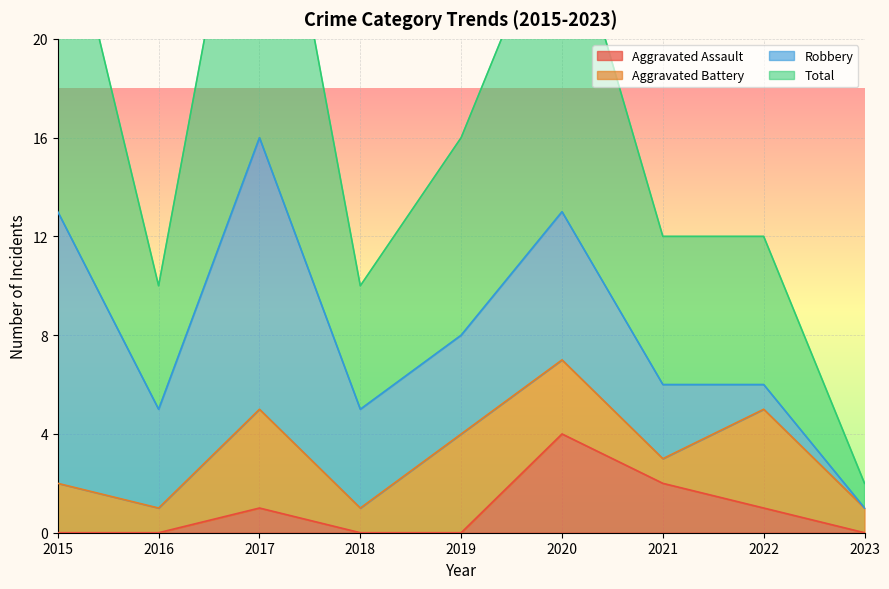

Is it true that Aggravated Assault equals -2 at 2015?

False